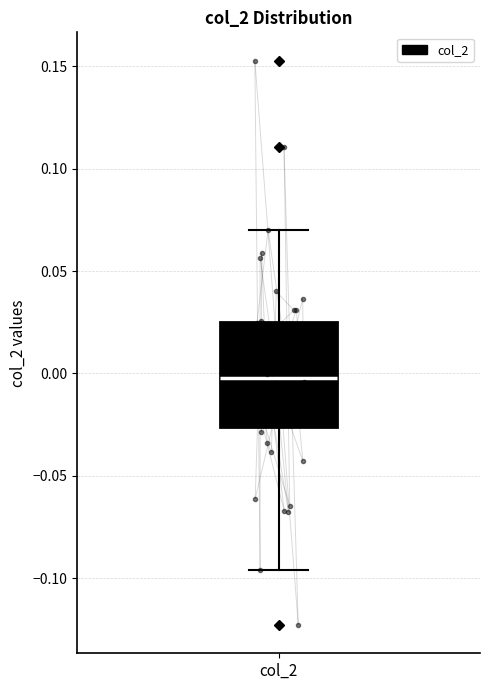

Transcribe this box plot: give where the median line is, the range the box spans, and where the two whiskers end, as read against the y-axis. The values are not printed on the chart, so give them approximately, as read against the axis.

median 0.000, box -0.025 to 0.025, whiskers -0.095 to 0.070